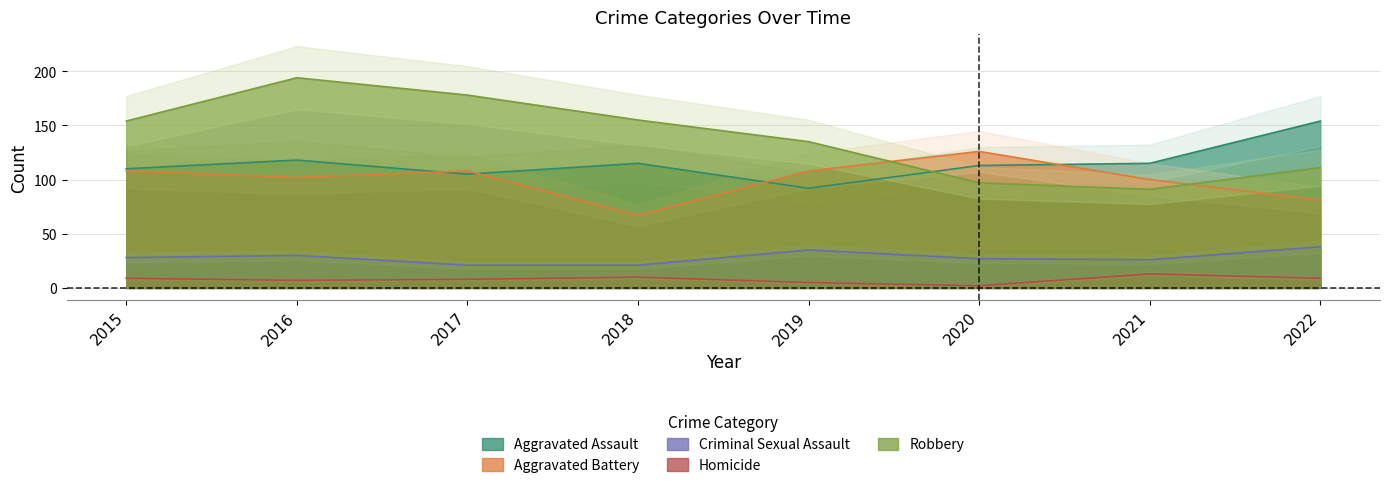

Reading right to left, extract all data points from this chart.

Aggravated Assault: 154	115	113	92	115	105	118	110
Aggravated Battery: 81	100	126	108	67	108	102	108
Criminal Sexual Assault: 38	26	27	35	21	21	30	28
Homicide: 9	13	2	5	10	8	7	9
Robbery: 111	91	97	135	155	178	194	154